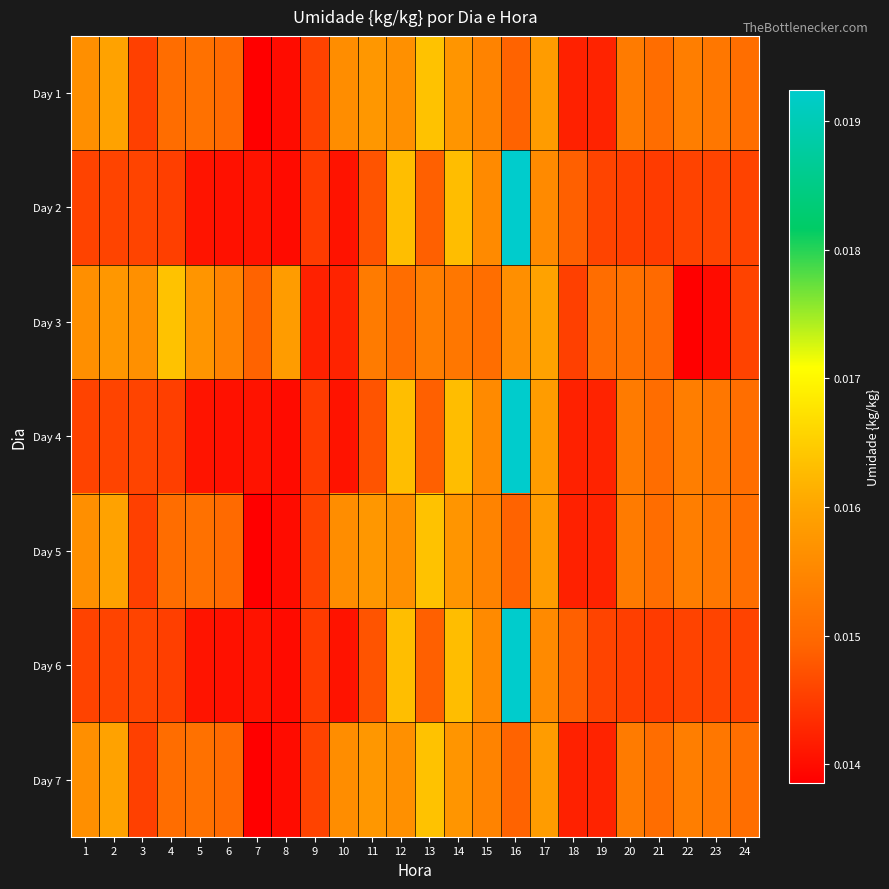

Which series has the largest total across all categories?

Day 3